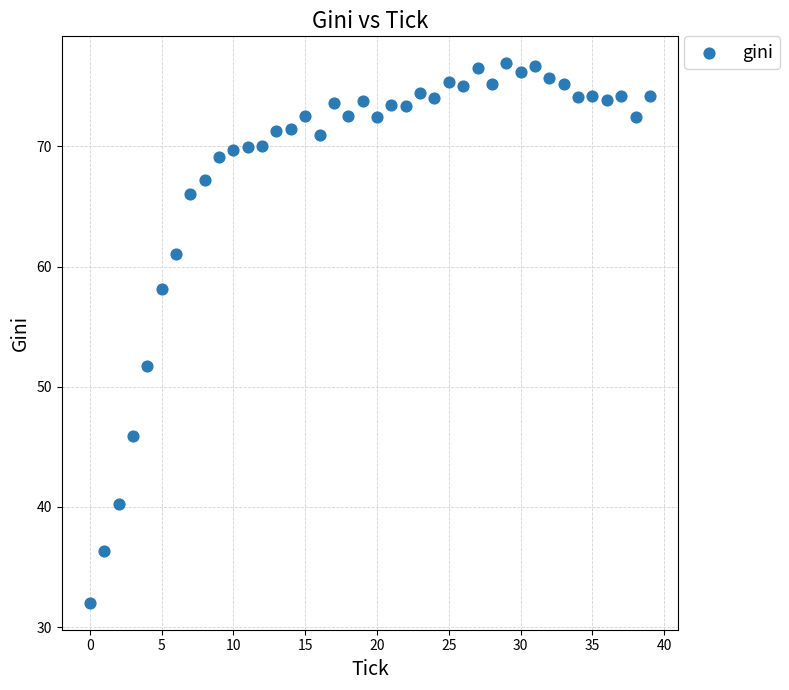

What Y value in the scatter plot is closest to 54?

51.8